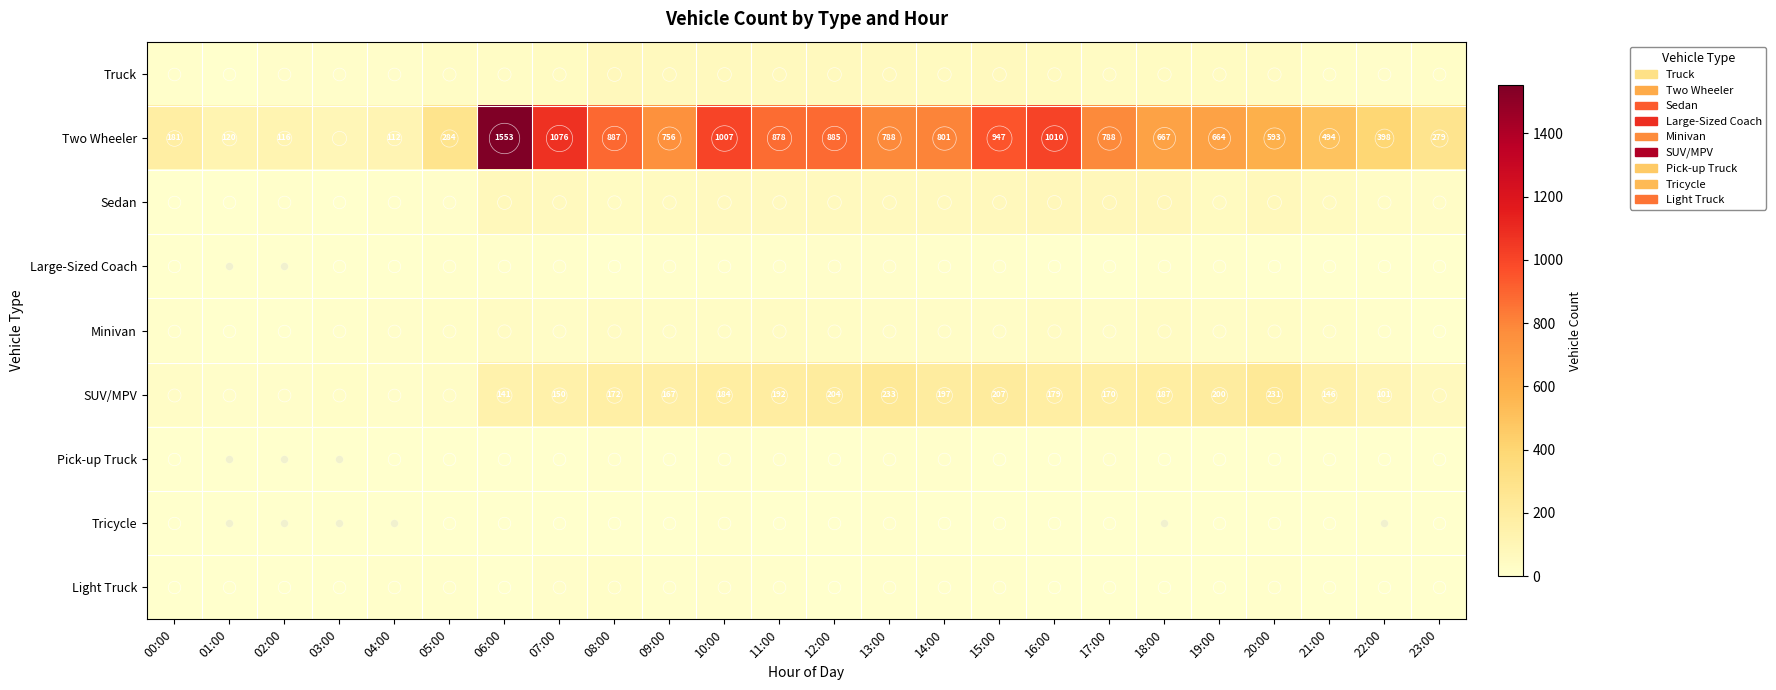

The SUV/MPV series shows 6 at 01:00. True or false?

False